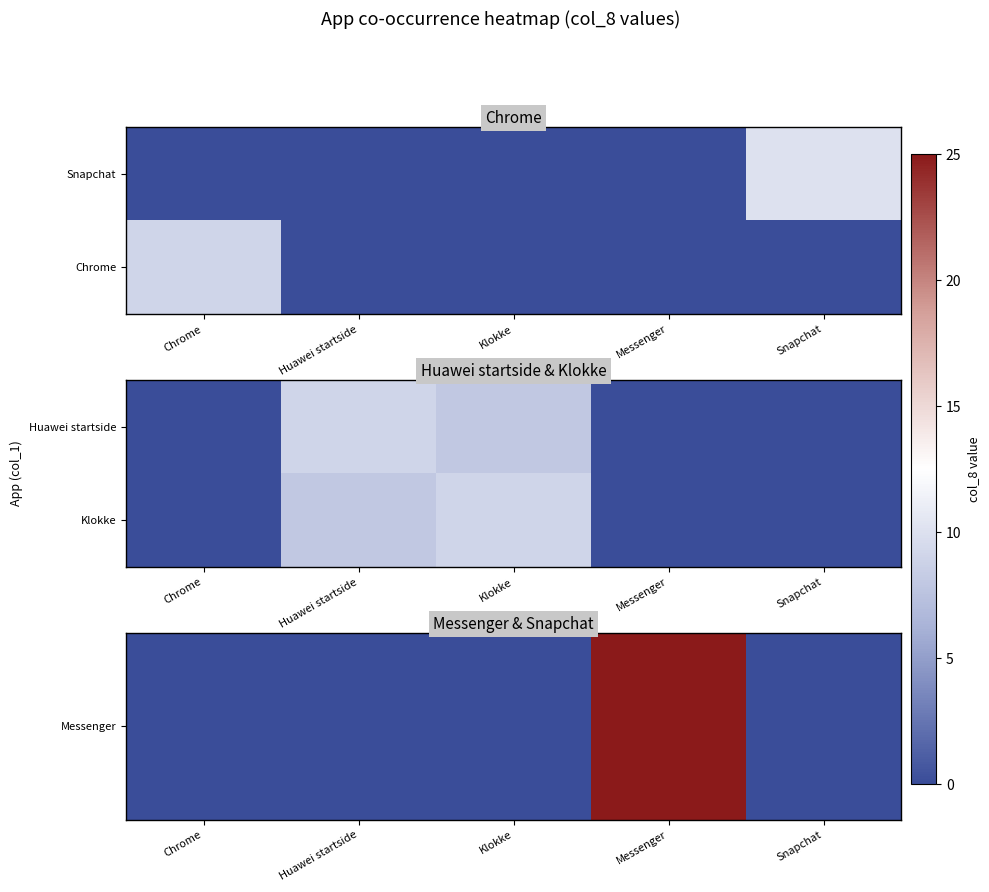

Which category has the highest value in the Messenger series?

Messenger